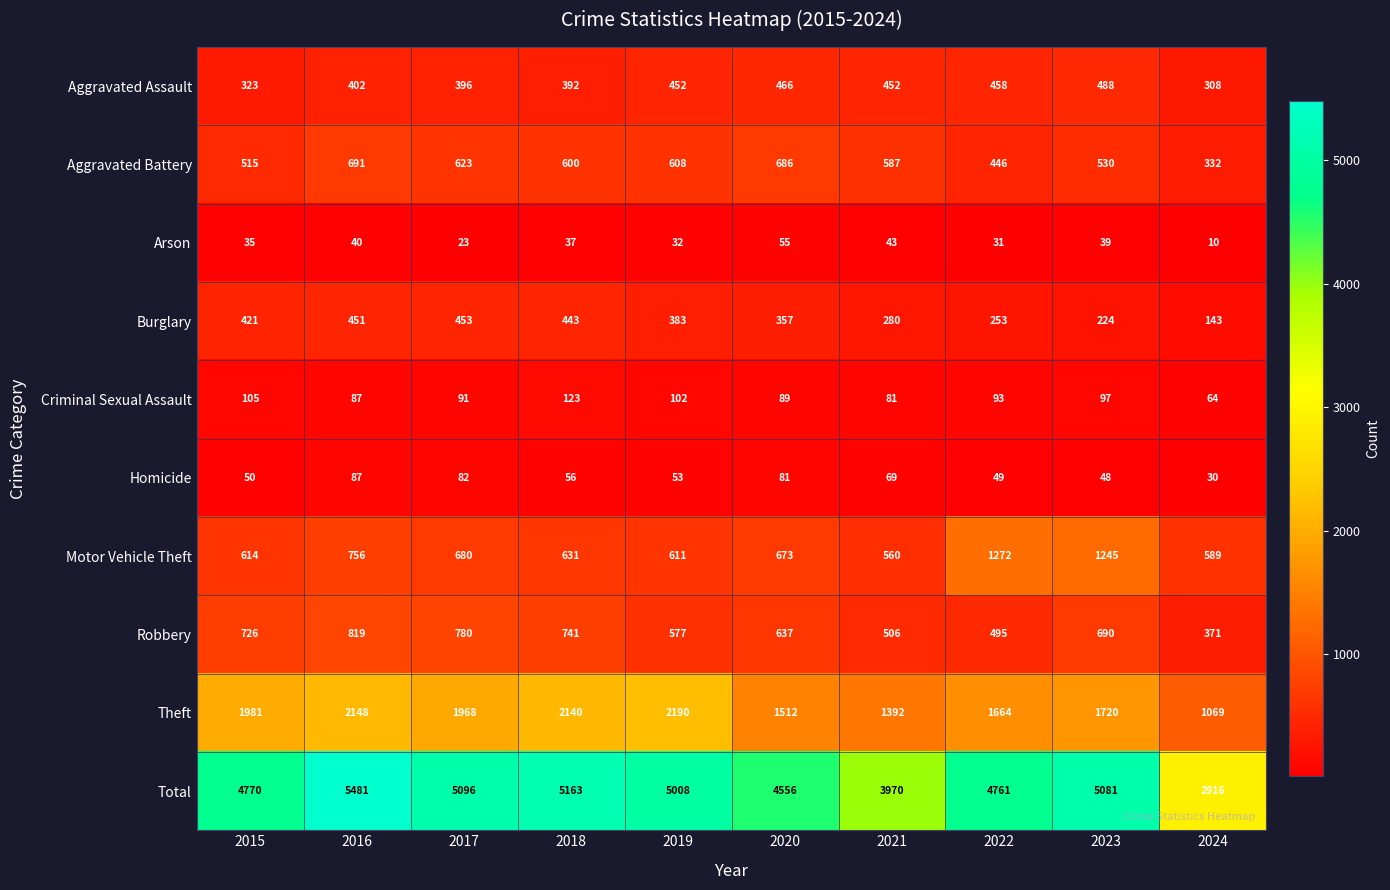

The Total series shows 4770 at 2015. True or false?

True